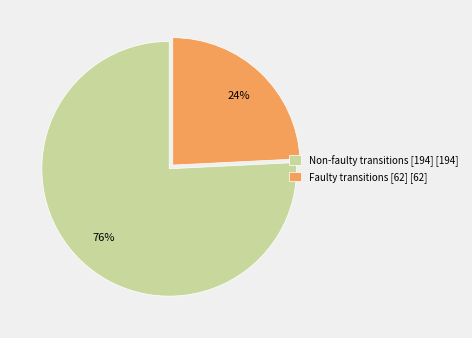

Combined, do Faulty transitions [62] [62] and Non-faulty transitions [194] [194] account for over 50%?

Yes